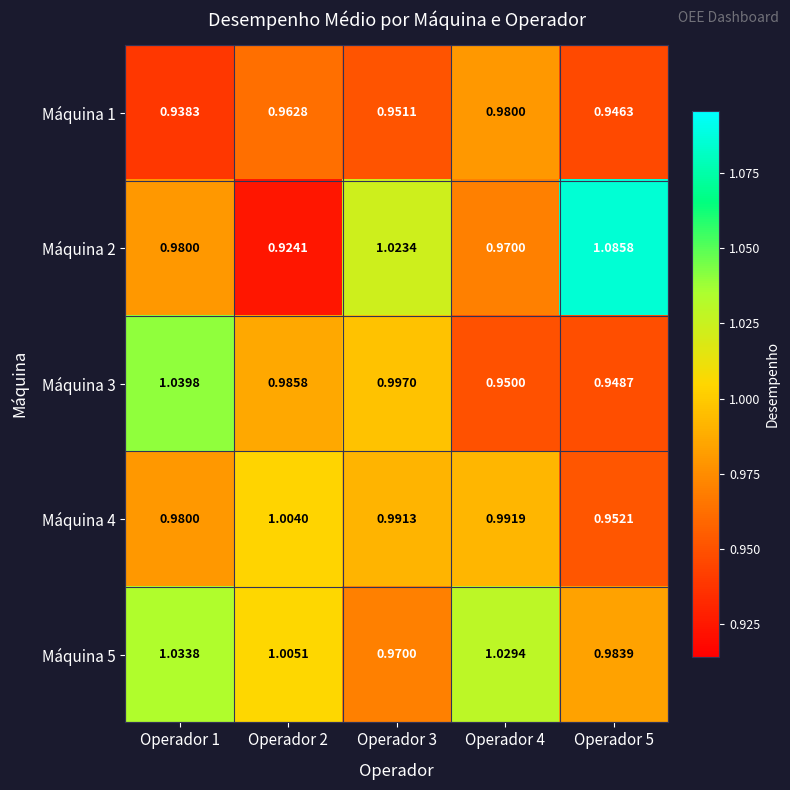

At how many categories does at least one series exceed 1?

5